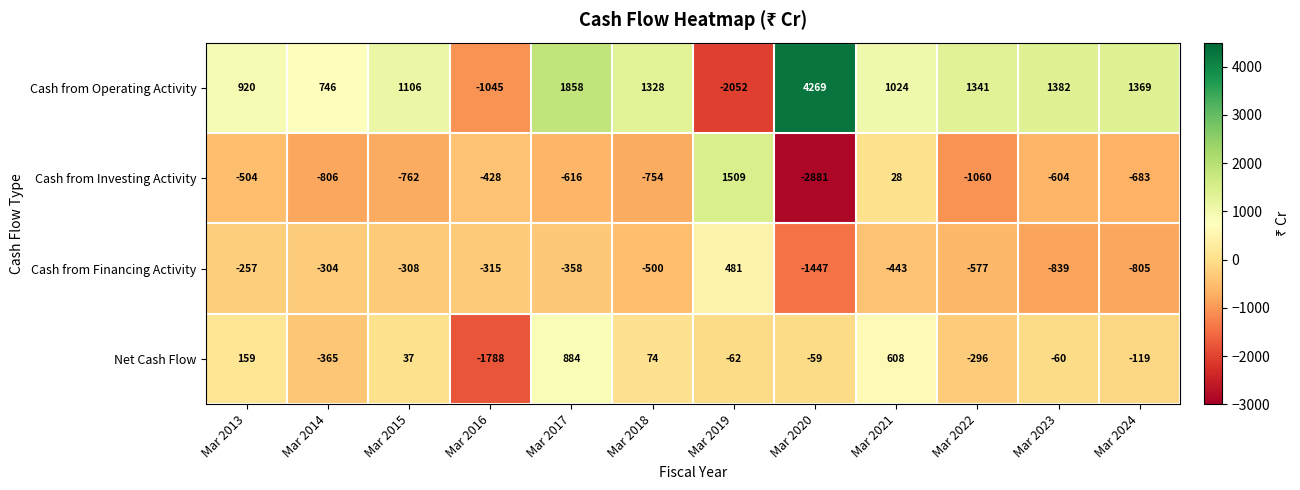

How many categories are shown in the chart?

12